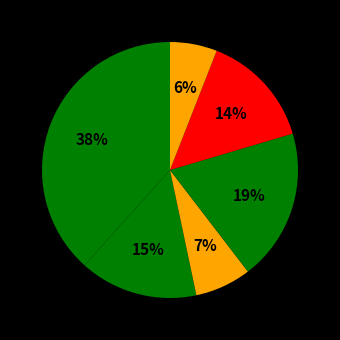

How many slices are in this pie chart?

6